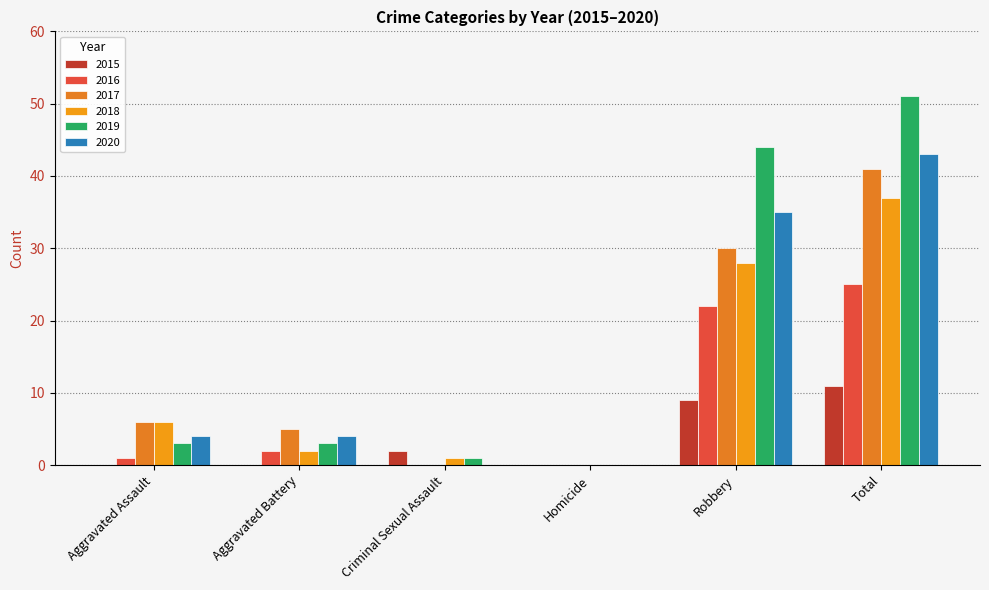

Reading left to right, what are all the values shown in this chart?

2015: Aggravated Assault=0	Aggravated Battery=0	Criminal Sexual Assault=2	Homicide=0	Robbery=9	Total=11
2016: Aggravated Assault=1	Aggravated Battery=2	Criminal Sexual Assault=0	Homicide=0	Robbery=22	Total=25
2017: Aggravated Assault=6	Aggravated Battery=5	Criminal Sexual Assault=0	Homicide=0	Robbery=30	Total=41
2018: Aggravated Assault=6	Aggravated Battery=2	Criminal Sexual Assault=1	Homicide=0	Robbery=28	Total=37
2019: Aggravated Assault=3	Aggravated Battery=3	Criminal Sexual Assault=1	Homicide=0	Robbery=44	Total=51
2020: Aggravated Assault=4	Aggravated Battery=4	Criminal Sexual Assault=0	Homicide=0	Robbery=35	Total=43